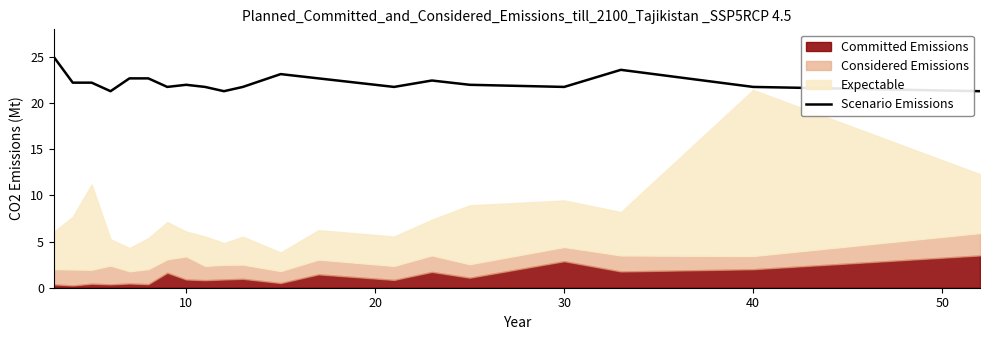

What is the value of the 19th point from the left?

21.8